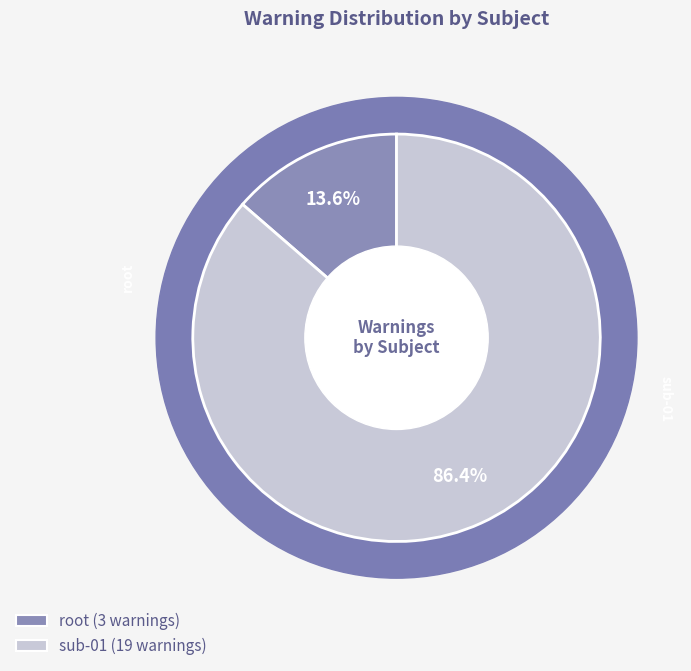

What percentage is the root slice, to the nearest percent?

14%